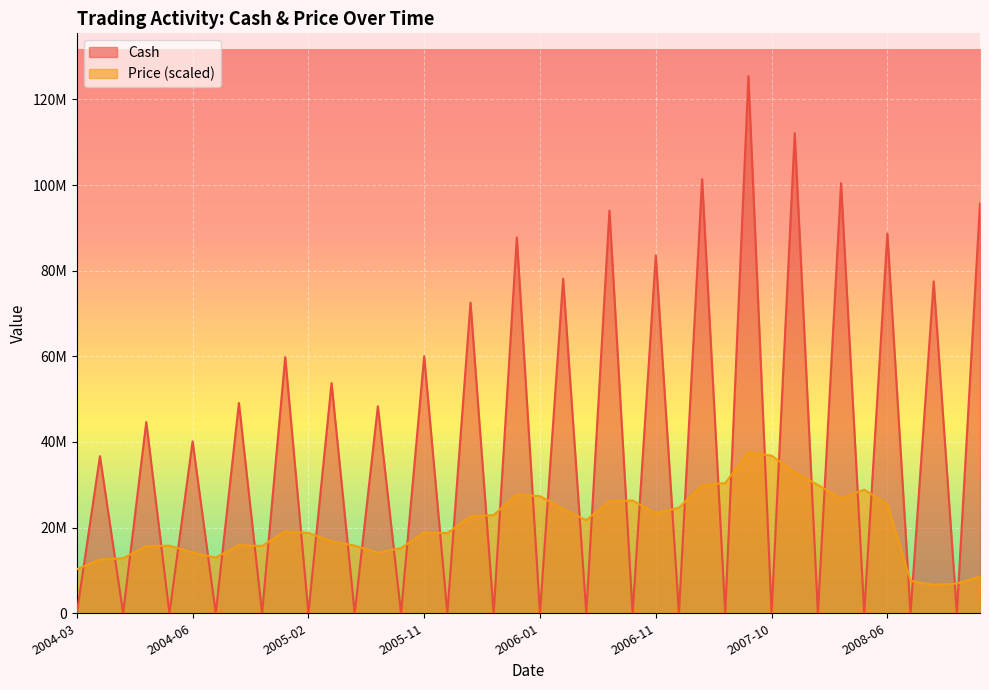

Between which two adjacent categories do Price and Cash first intersect?

2004-03-31 and 2004-04-16